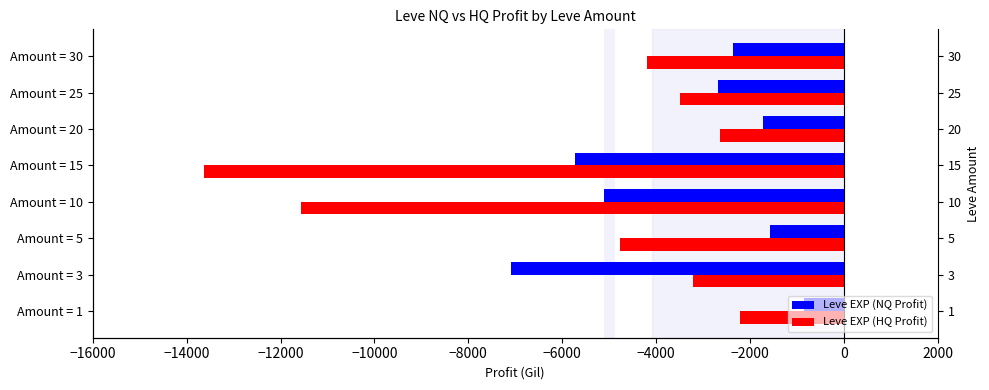

Which series has the largest total across all categories?

Leve EXP (NQ Profit)